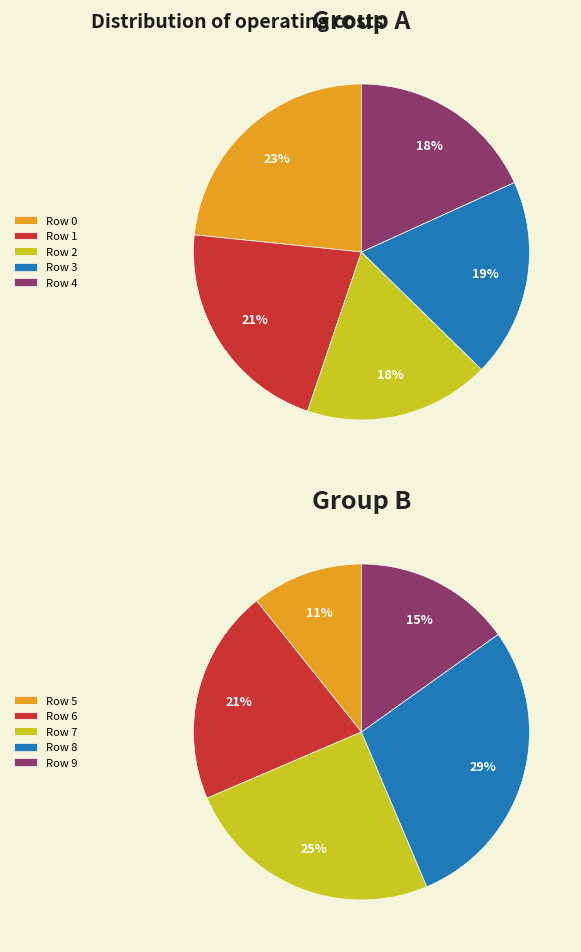

What is the smallest slice in the pie chart?

11